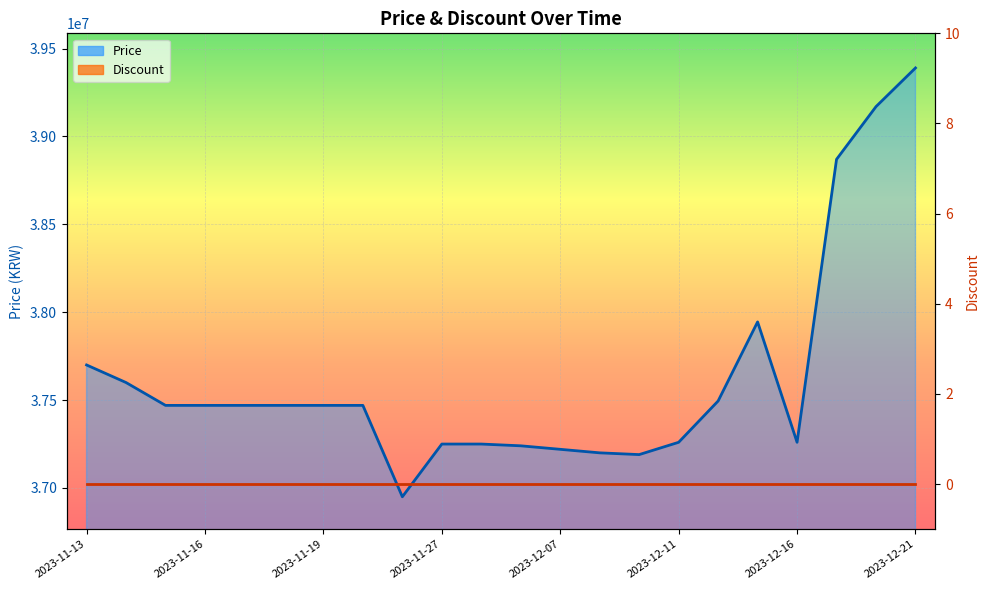

True or false: Price has a value of 21510384 at 14.

False